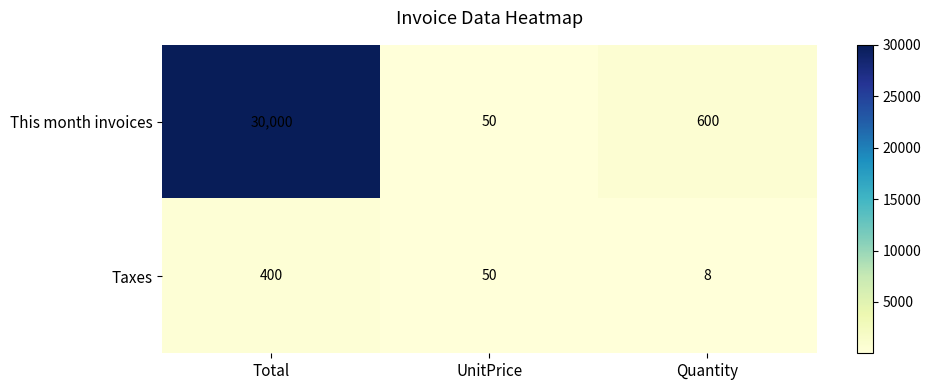

At which category does the chart reach its peak across all series?

Total